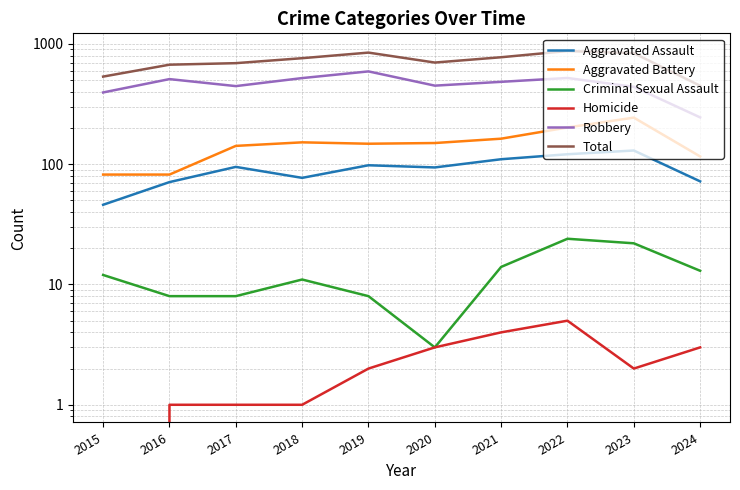

Rank the categories by Robbery value from lowest to highest.

2024, 2015, 2023, 2017, 2020, 2021, 2016, 2018, 2022, 2019